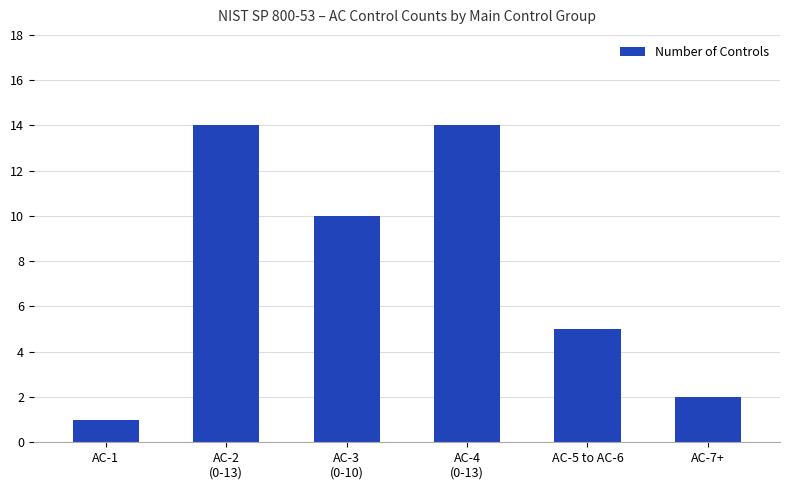

Reading right to left, extract all data points from this chart.

AC-7+=2	AC-5 to AC-6=5	AC-4
(0-13)=14	AC-3
(0-10)=10	AC-2
(0-13)=14	AC-1=1